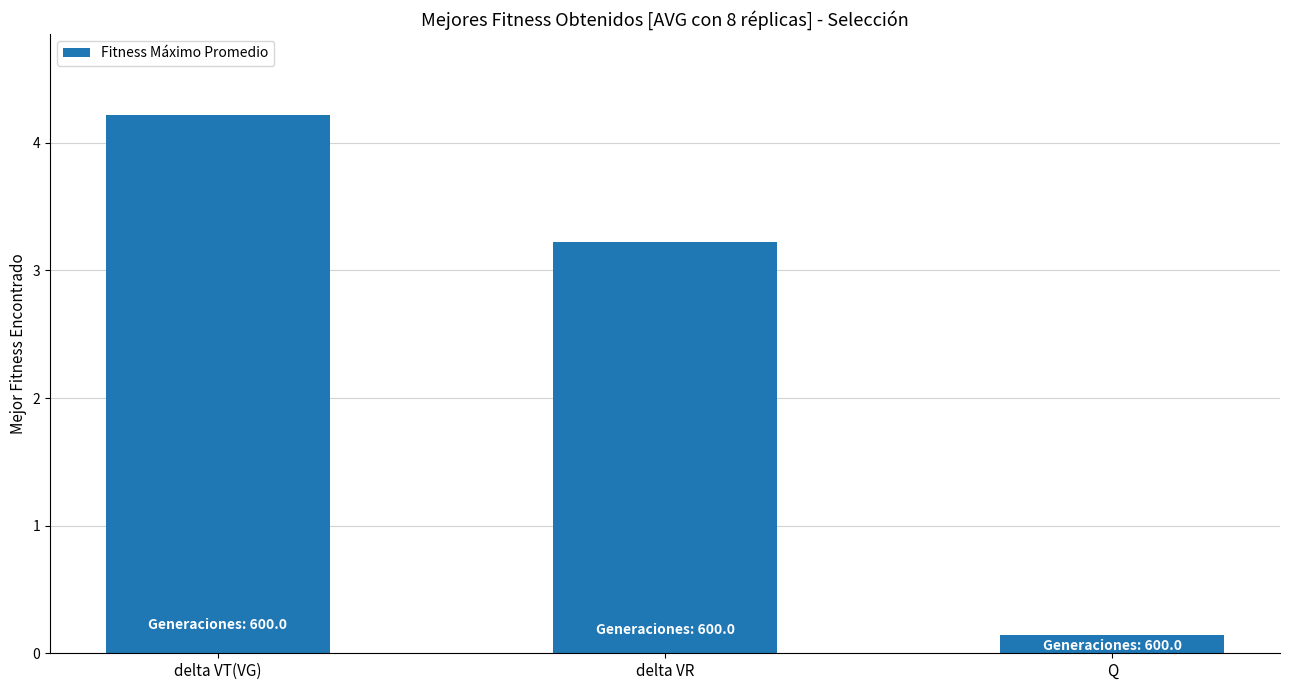

True or false: the data shows 4.2 at delta VT(VG).

True